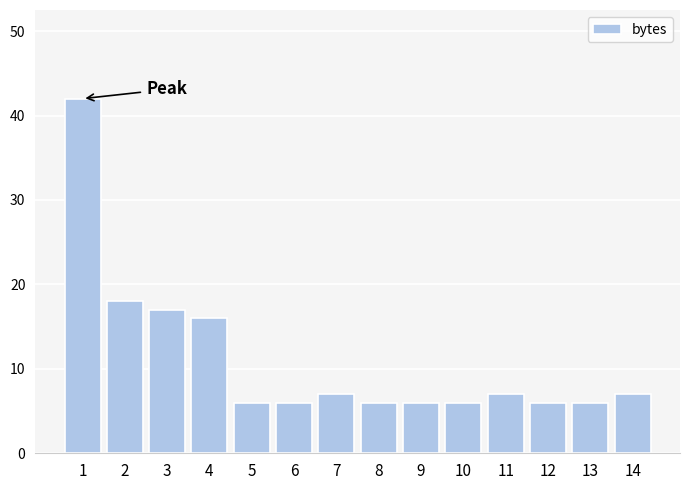

Reading left to right, what are all the values shown in this chart?

42	18	17	16	6	6	7	6	6	6	7	6	6	7